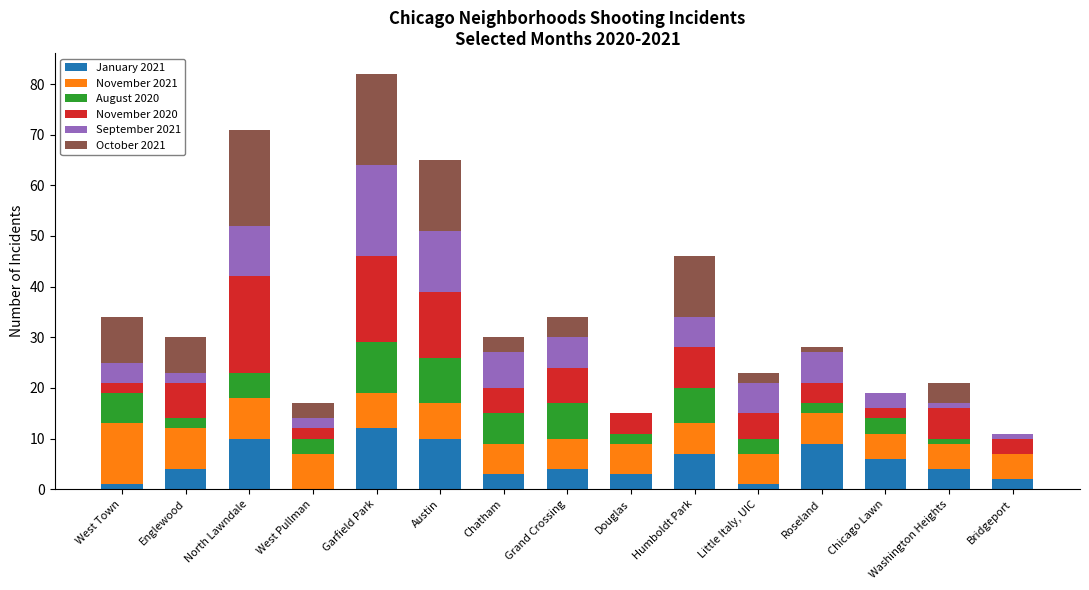

What is the total value across all series at Garfield Park?

82